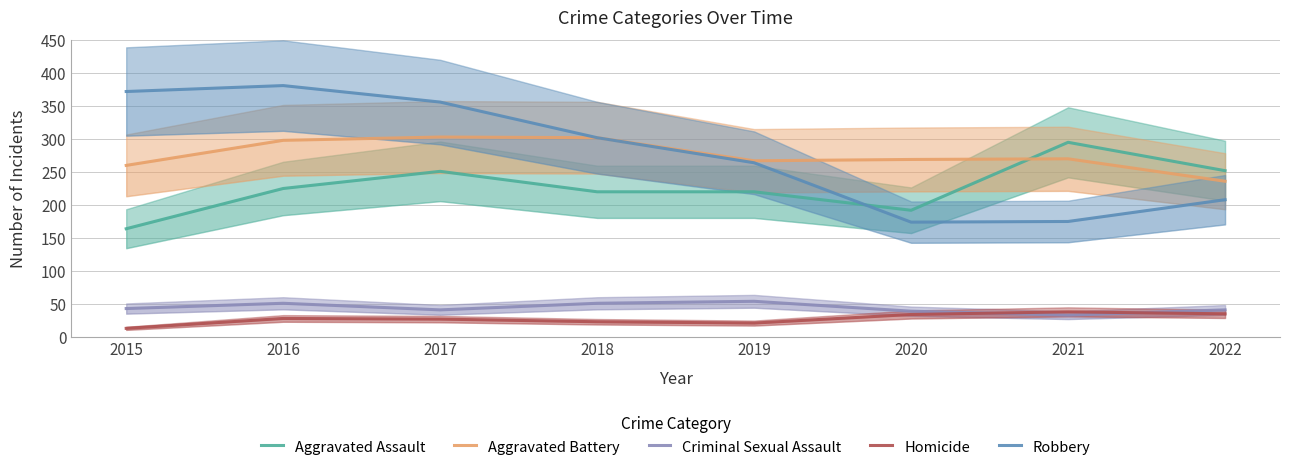

What is the total value across all series at 2022?

772